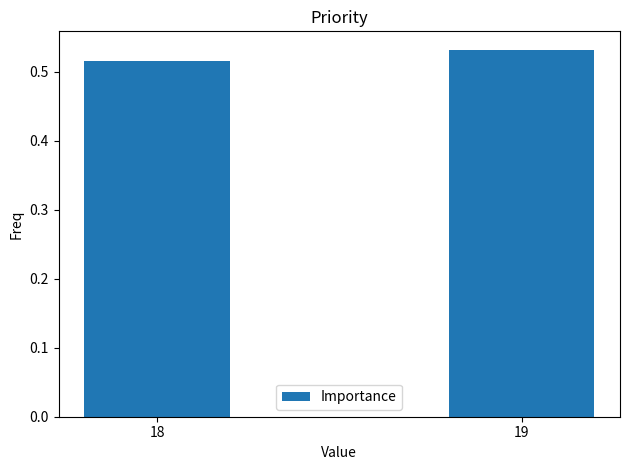

List the labels in order of value, smallest first.

18, 19